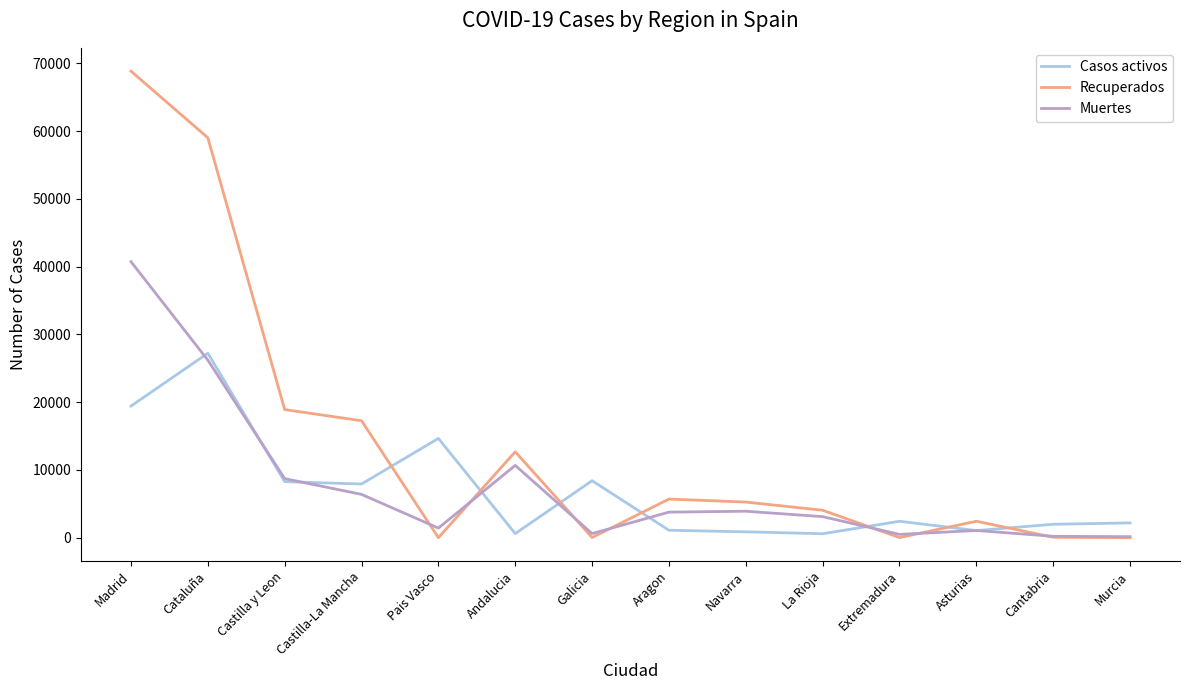

At which category does the chart reach its peak across all series?

Madrid